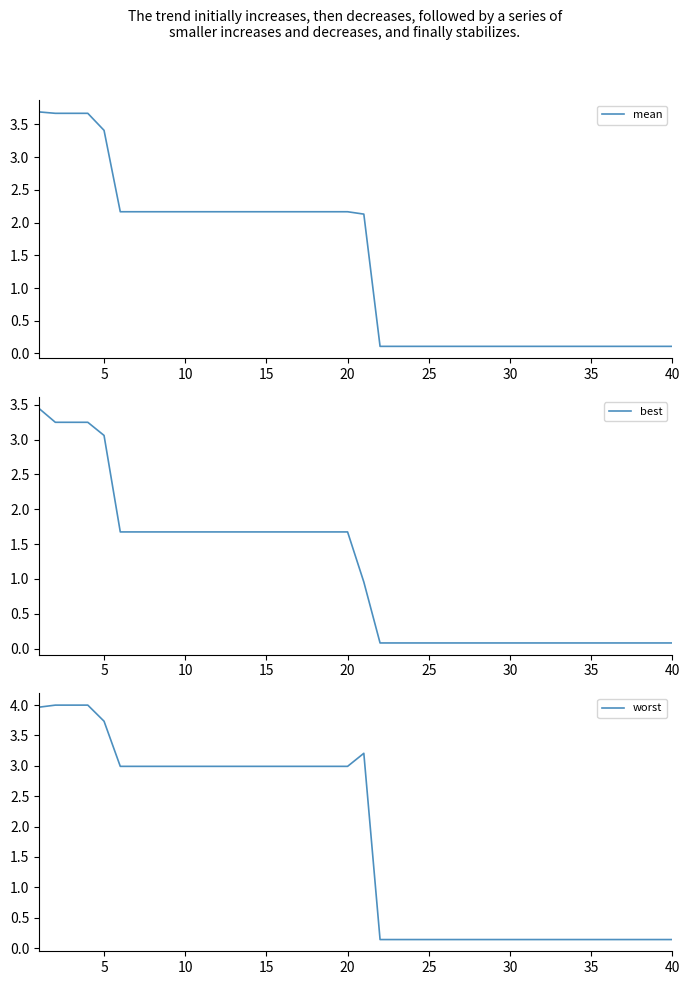

True or false: best and mean intersect in this chart.

False